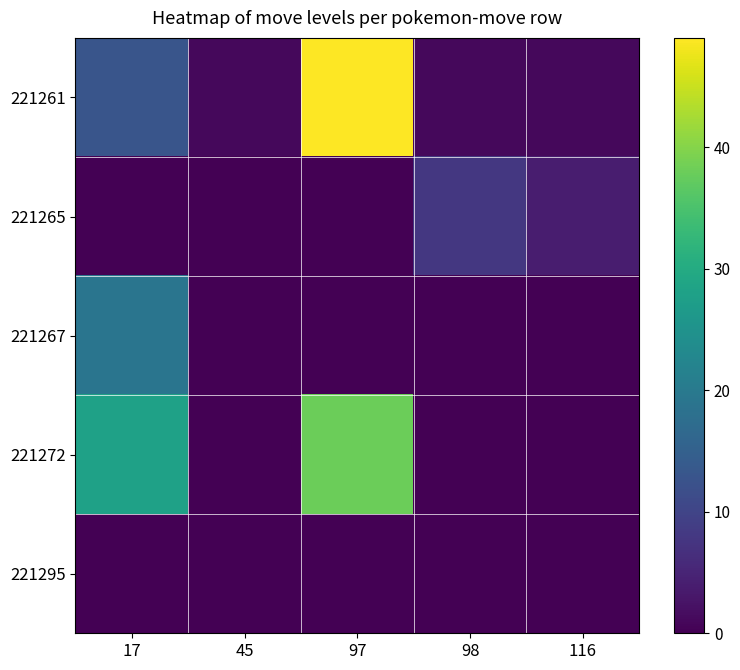

Reading left to right, transcribe all the data shown in this chart.

221261: 17=13	45=1	97=49	98=1	116=1
221265: 17=0	45=0	97=0	98=8	116=4
221267: 17=19	45=0	97=0	98=0	116=0
221272: 17=28	45=0	97=38	98=0	116=0
221295: 17=0	45=0	97=0	98=0	116=0